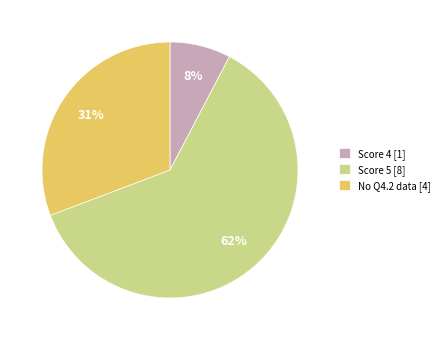

What percentage is the No Q4.2 data [4] slice, to the nearest percent?

31%